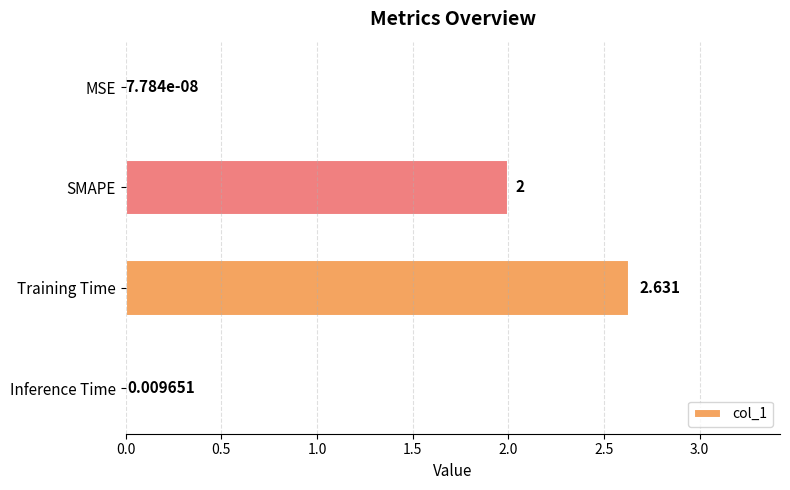

At which label is the value closest to 1?

Inference Time